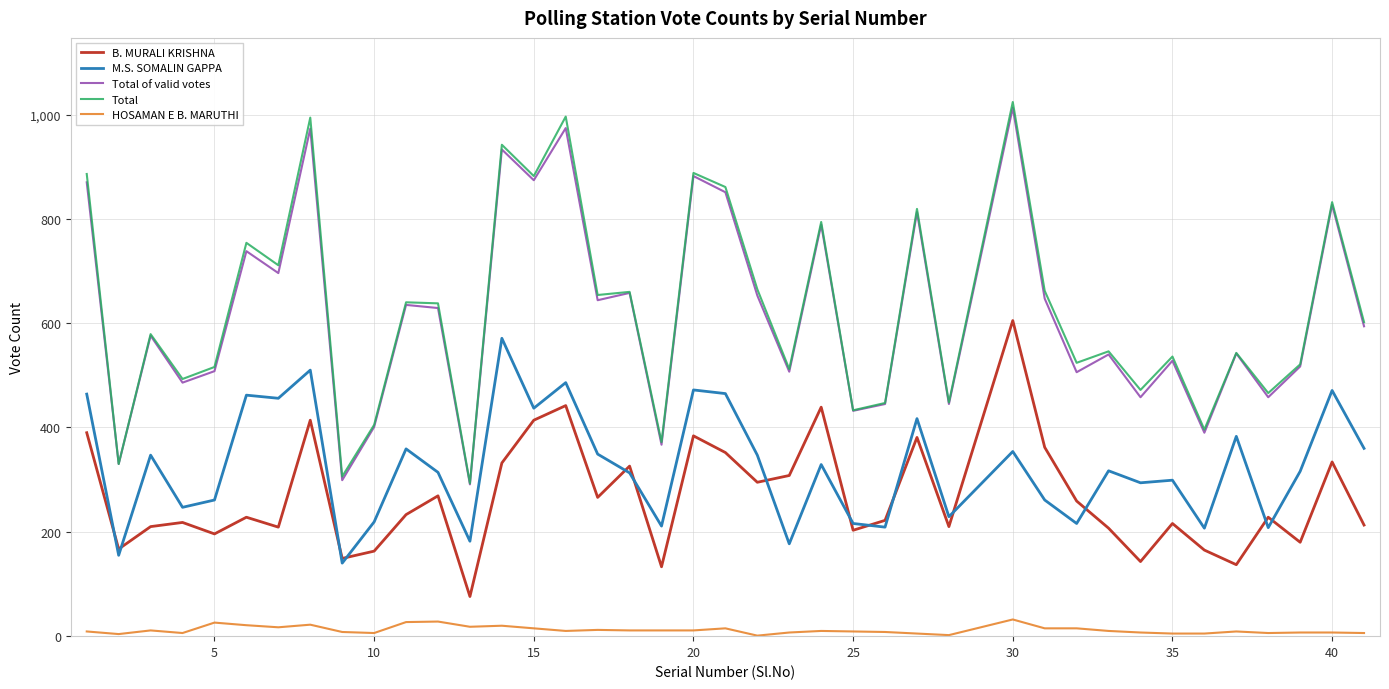

True or false: M.S. SOMALIN GAPPA and Total of valid votes intersect in this chart.

False